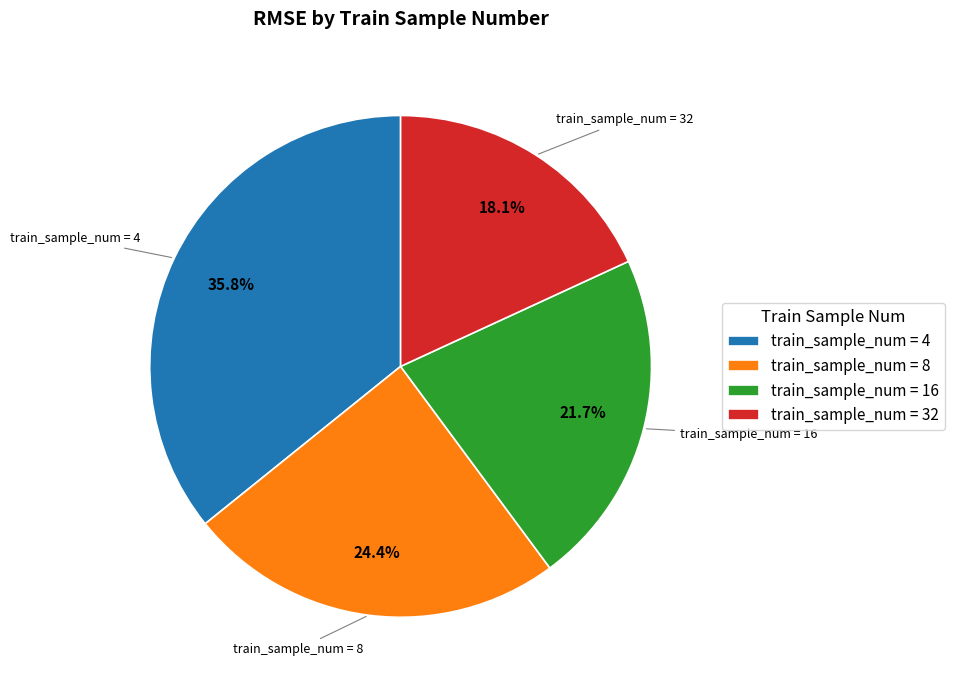

What percentage is NOT represented by train_sample_num = 16?

78.3%